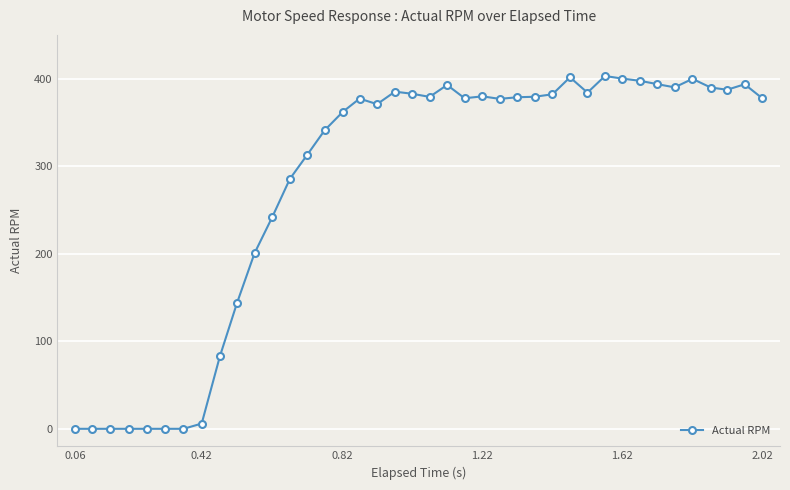

How many categories are shown in the chart?

40